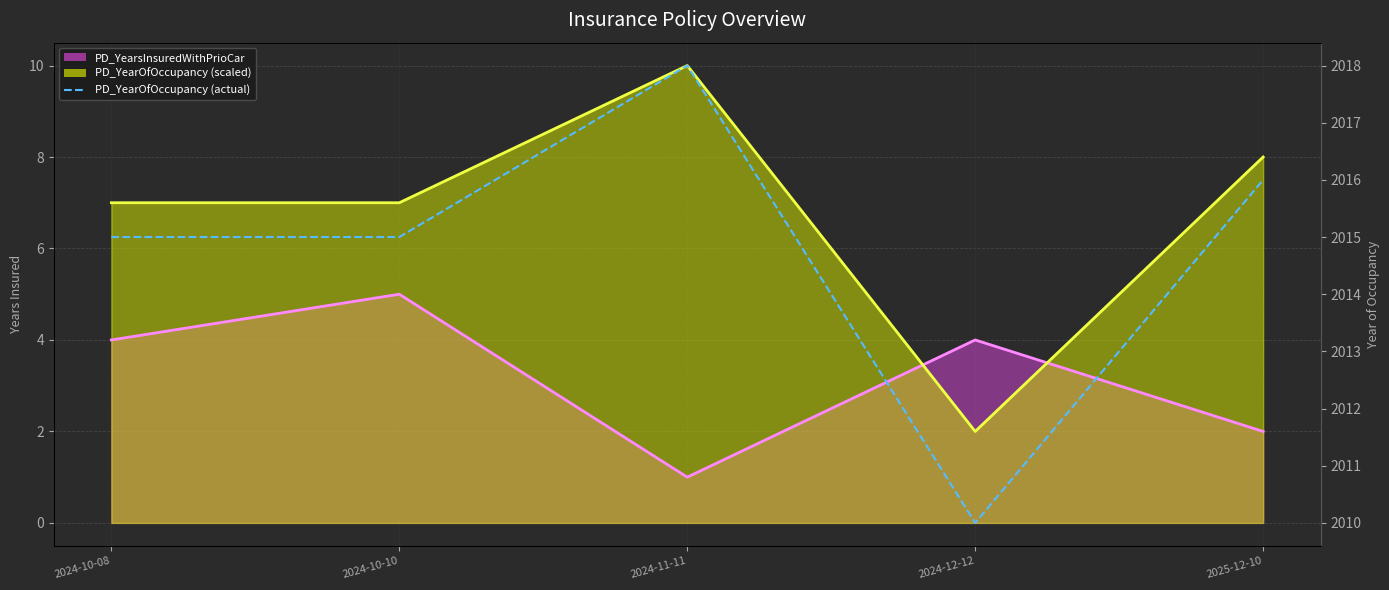

What is the label of the 3rd point from the left?

2024-11-11